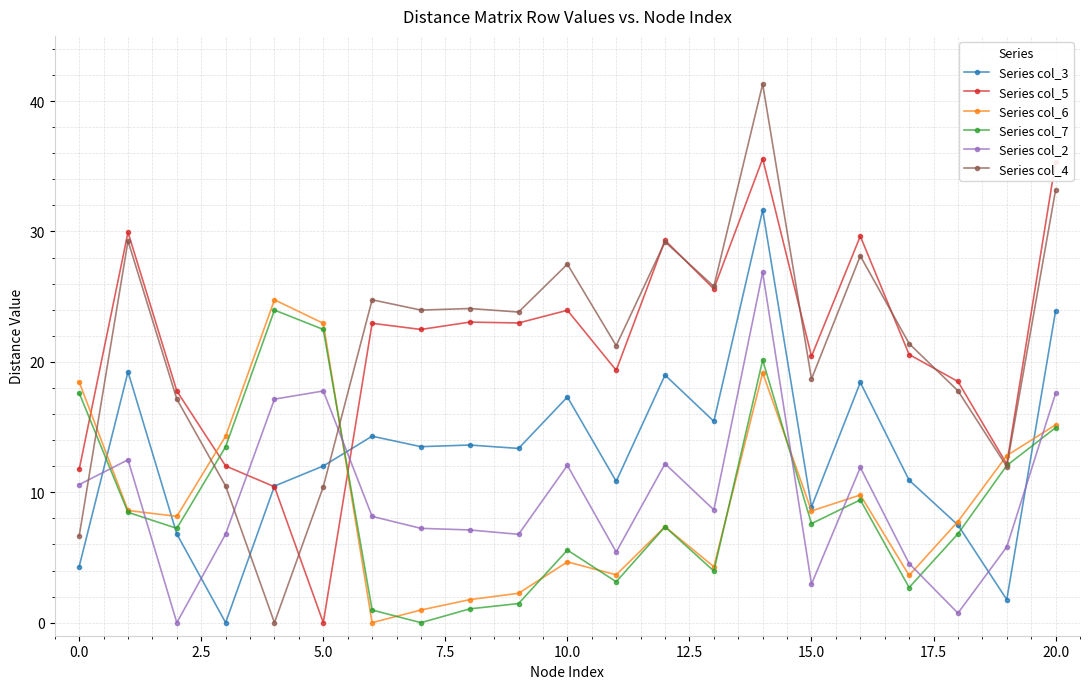

Does the chart have visible grid lines?

Yes